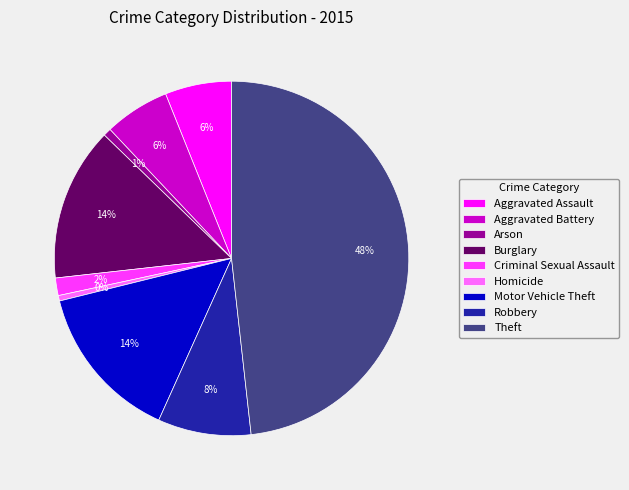

Is Criminal Sexual Assault the majority of the pie?

No